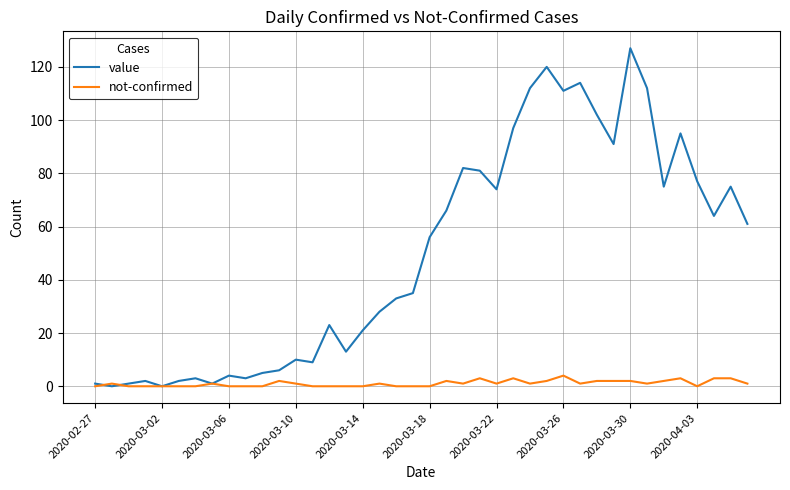

What is the greatest value displayed?

127